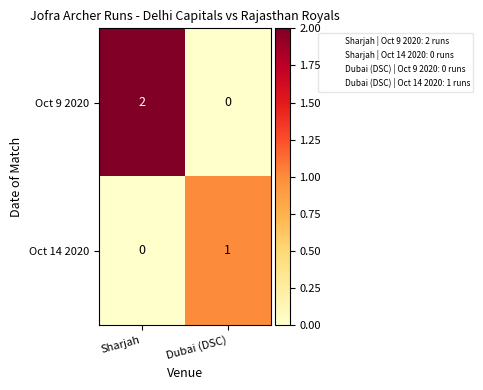

Which series has the widest spread of values?

Oct 9 2020